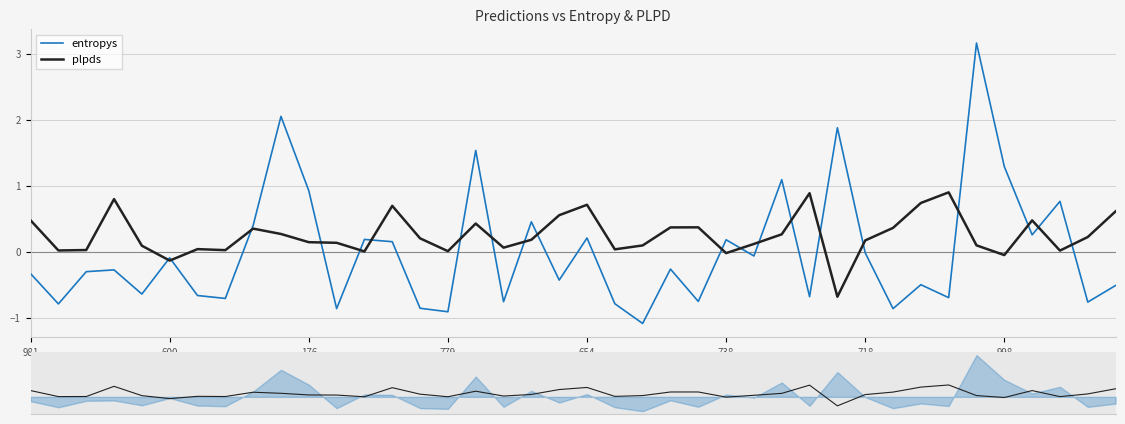

What is the label of the 17th point from the left?

16